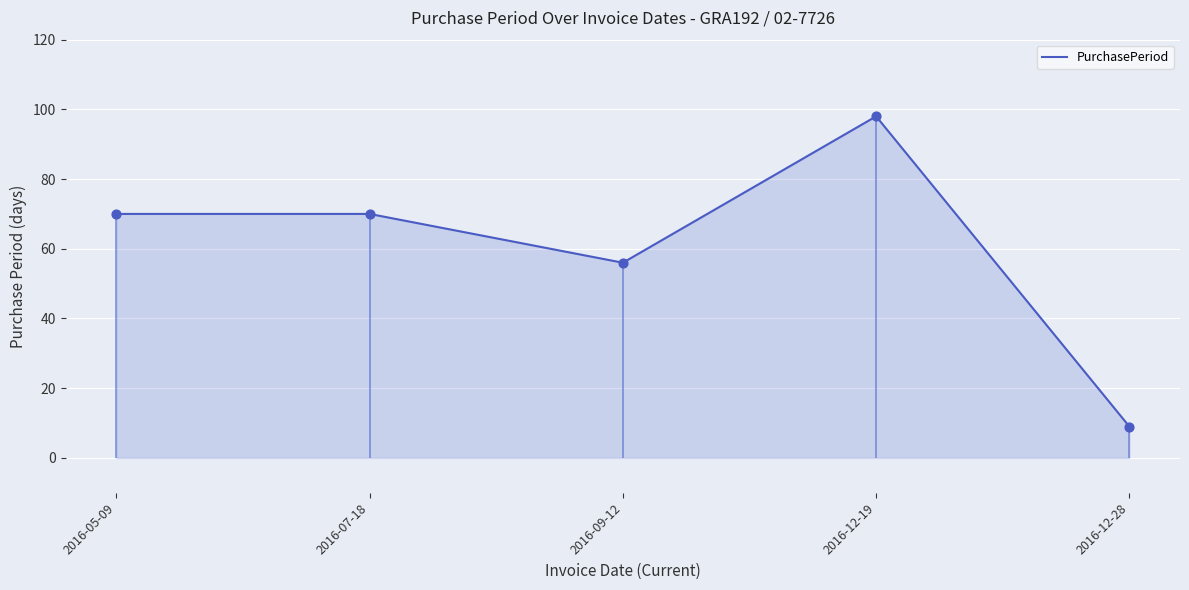

Between 2016-07-18 and 2016-12-28, which is larger?

2016-07-18